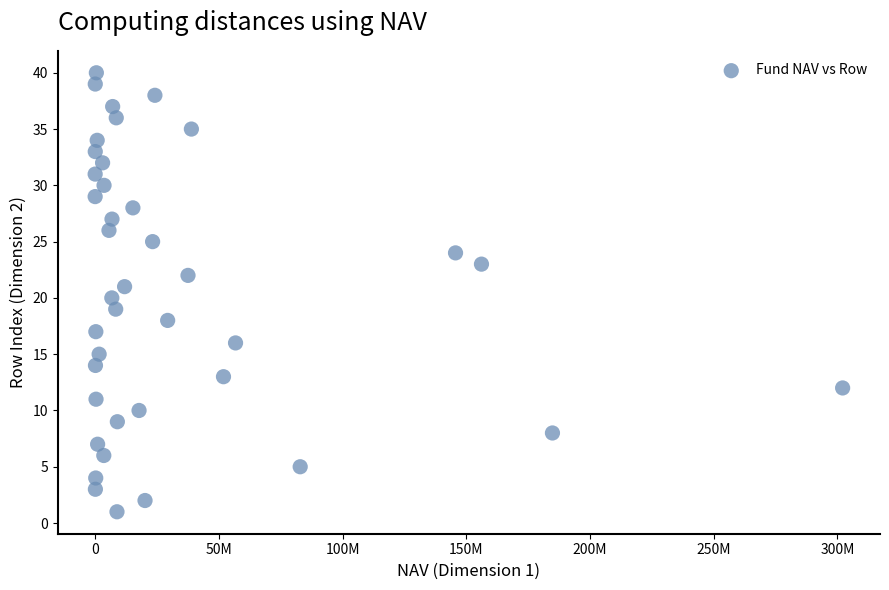

What is the range of Y values (max minus min)?

39